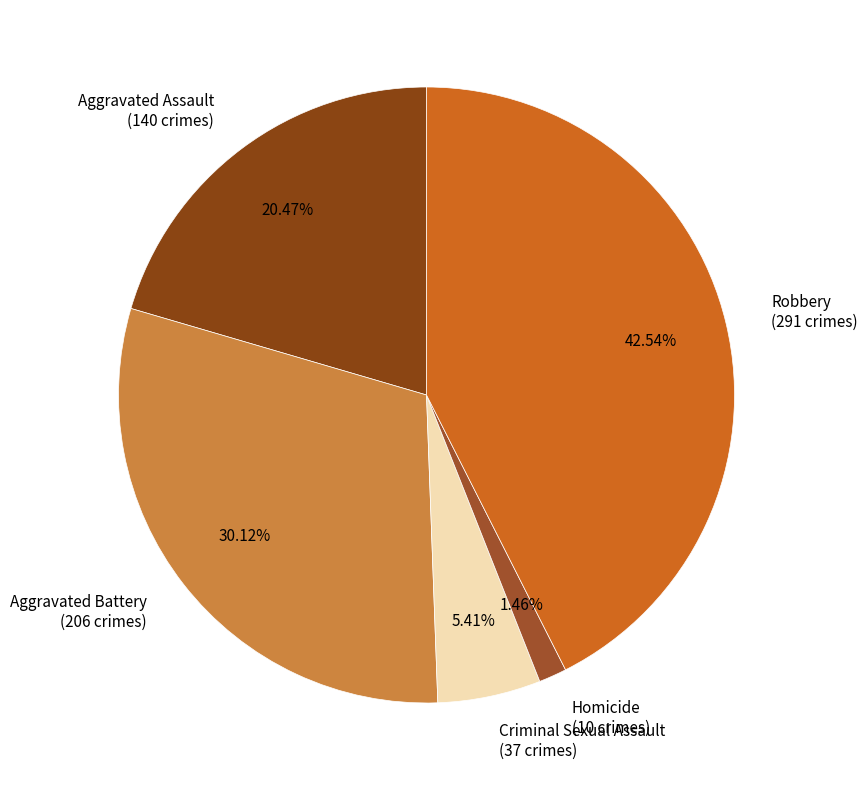

Combined, do Aggravated Battery and Robbery account for over 50%?

Yes